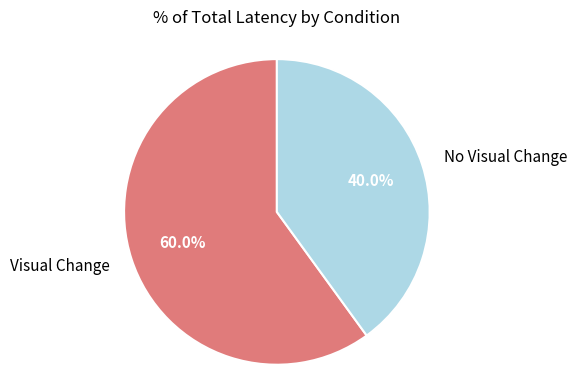

Does any single category account for the majority?

Yes